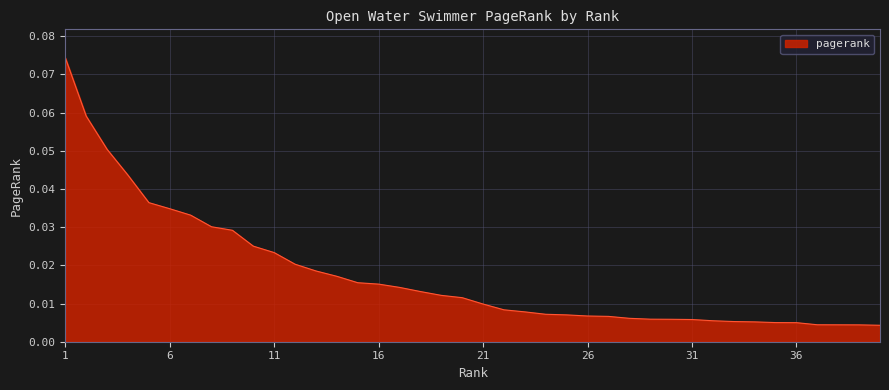

True or false: there are more than 2 points higher than both neighbors.

False